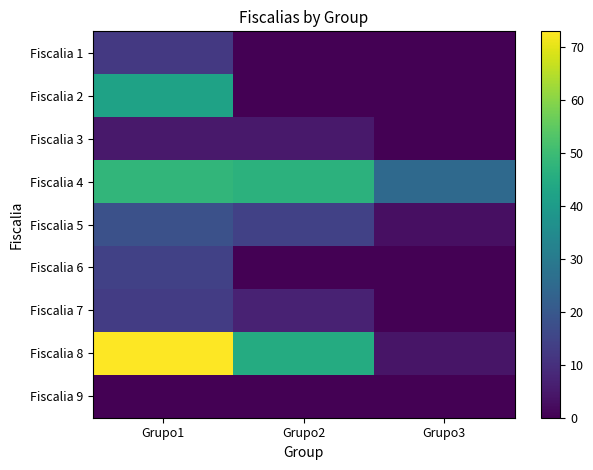

Which has a higher value, Grupo2 or Grupo3?

Grupo2